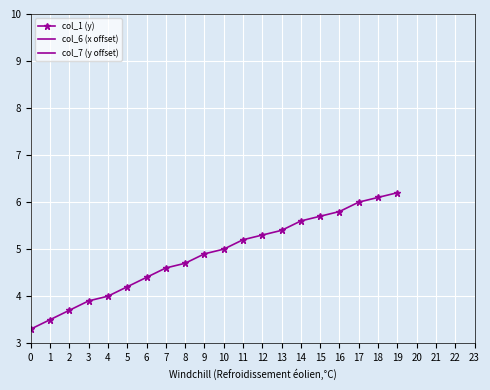

What is the average value of the col_7 (y offset) series?

1.6